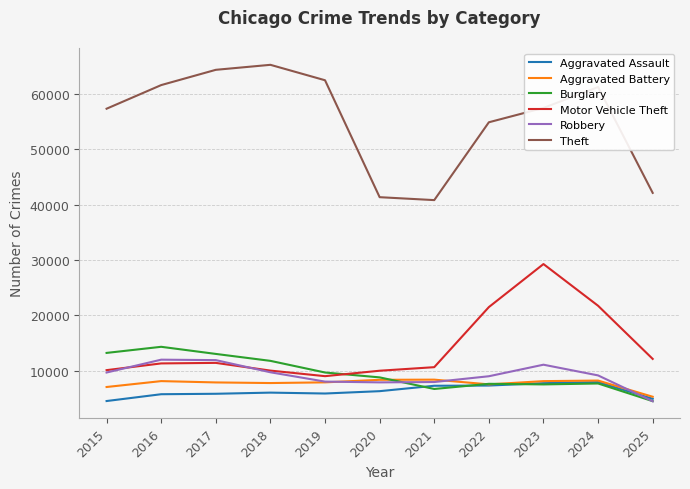

What is the smallest value displayed?

4440